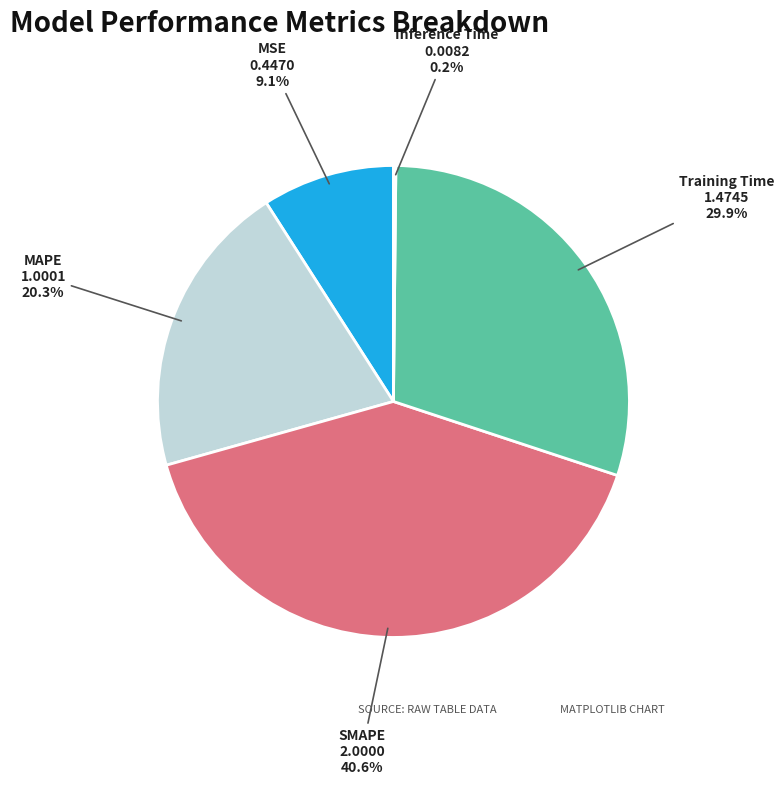

Is there any slice that represents more than half of the pie?

No